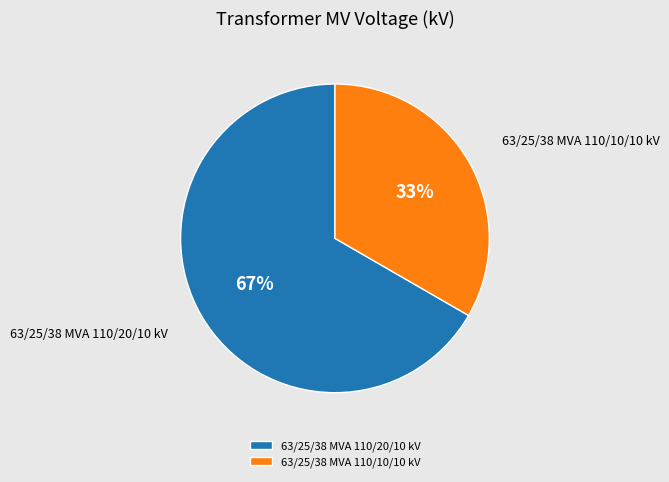

Rank the categories by value from lowest to highest.

63/25/38 MVA 110/10/10 kV, 63/25/38 MVA 110/20/10 kV